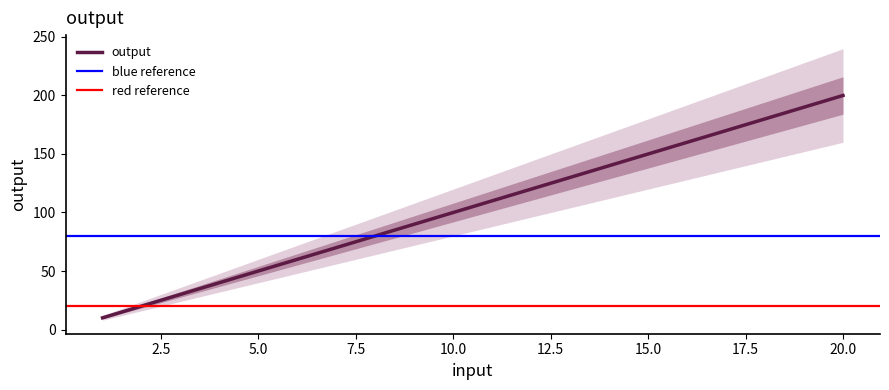

How many data points does each series have?

20